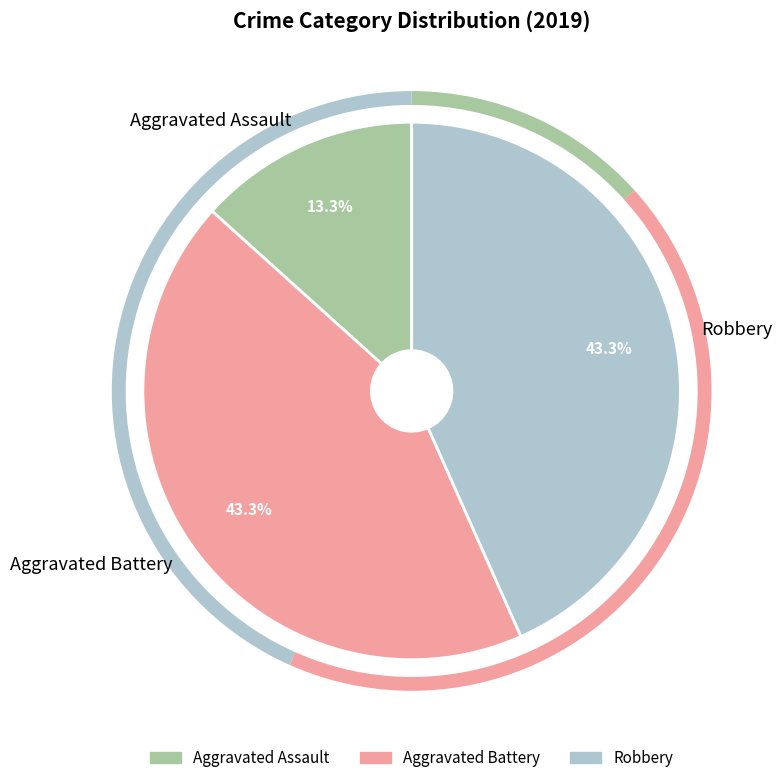

To the nearest percent, what is the combined percentage of Robbery and Aggravated Battery?

87%